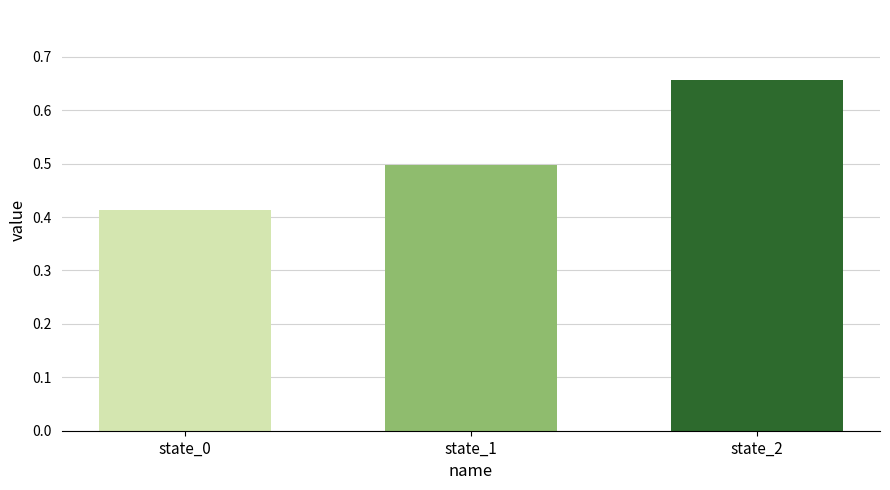

List the labels in order of value, smallest first.

state_0, state_1, state_2